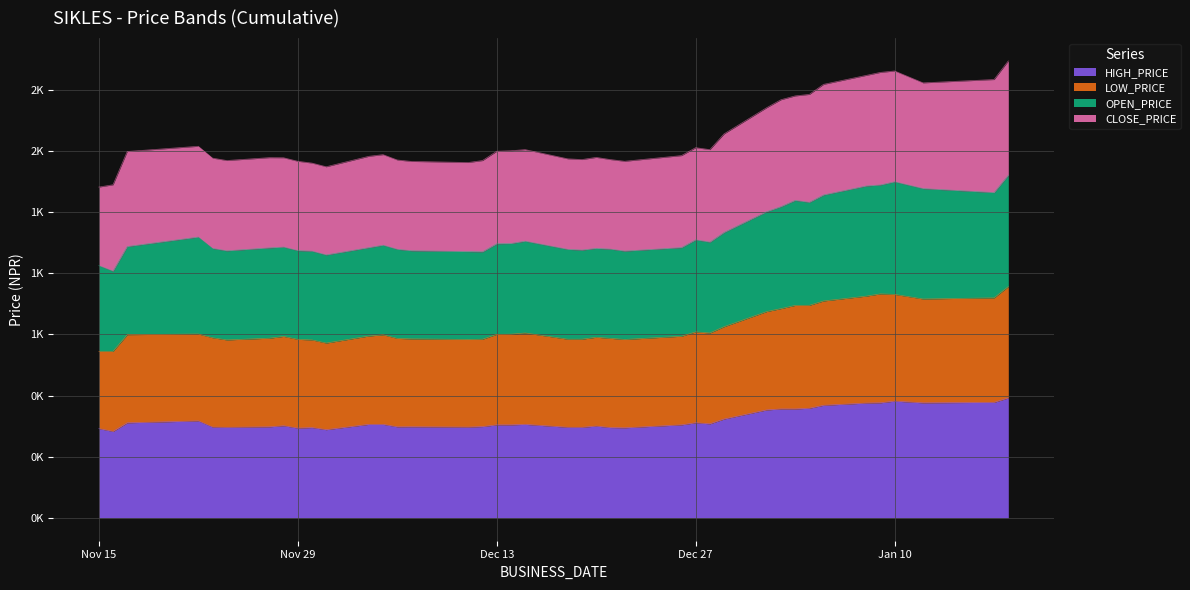

True or false: HIGH_PRICE has more than 1 points higher than both neighbors.

True